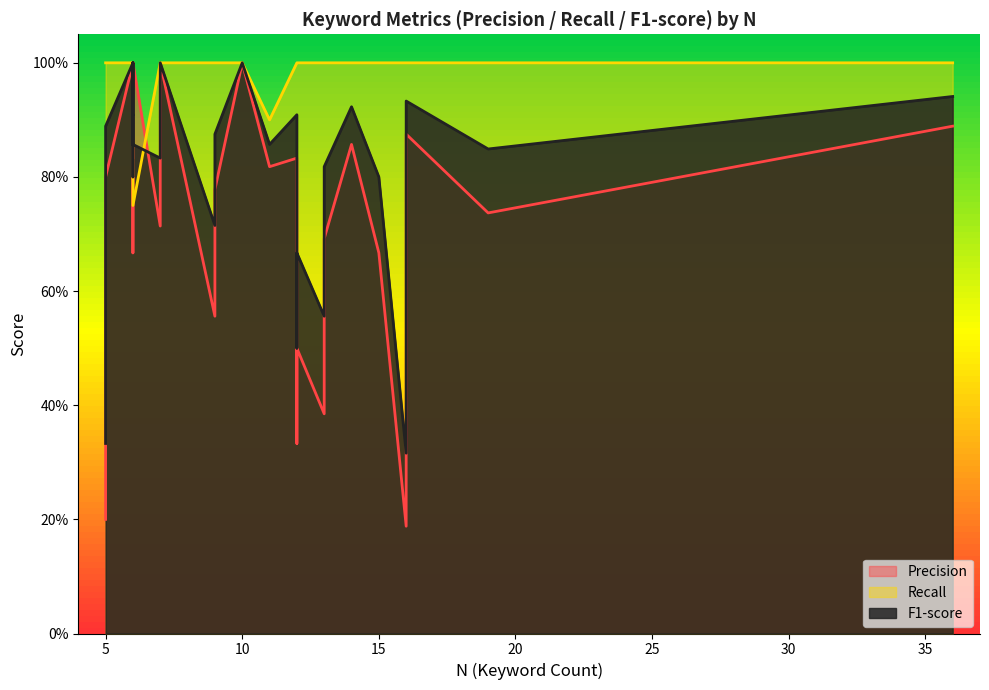

Does the chart have visible grid lines?

No